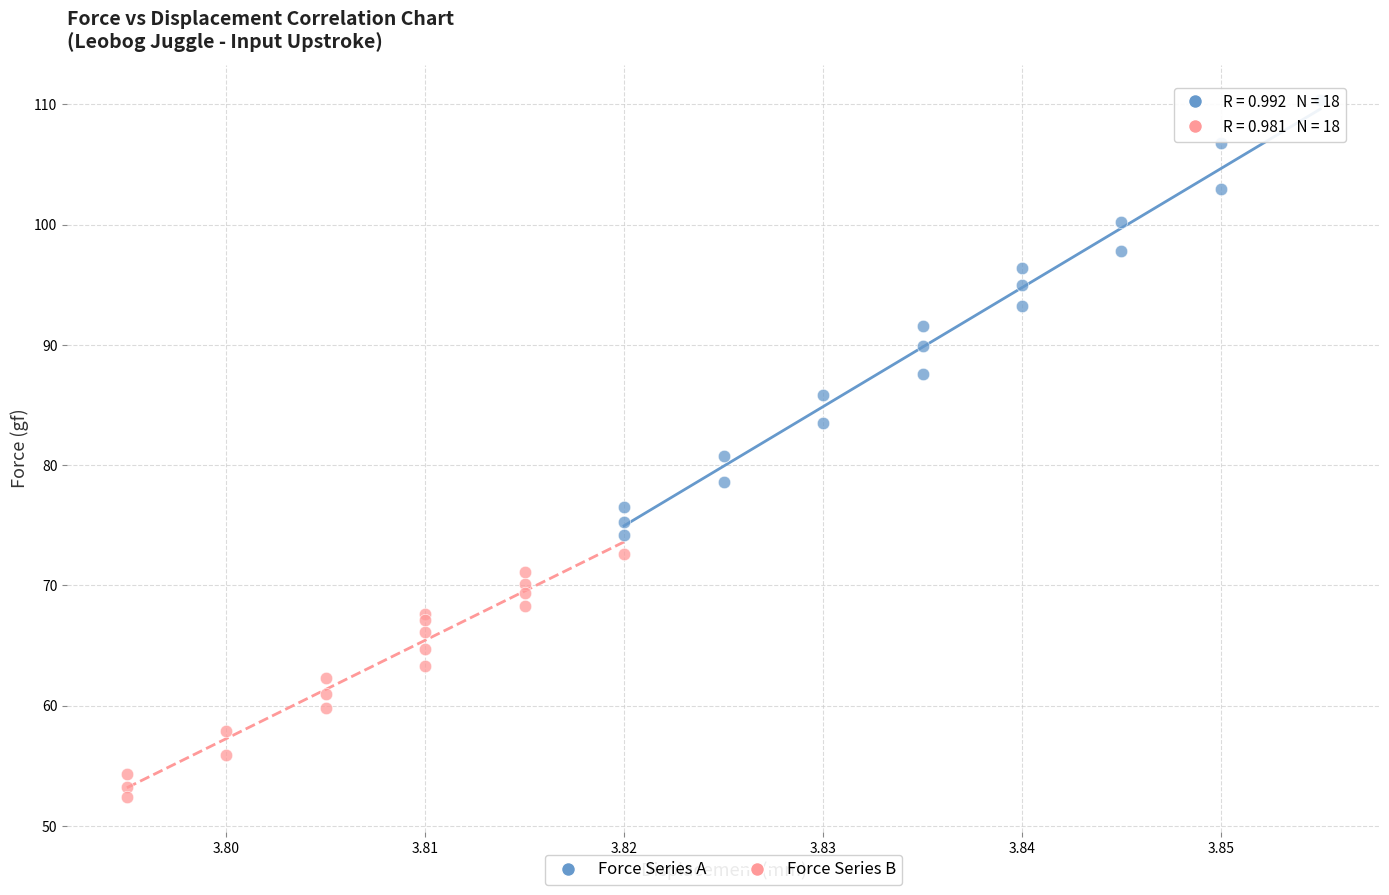

Which series has the widest spread of Y values?

Force Series A